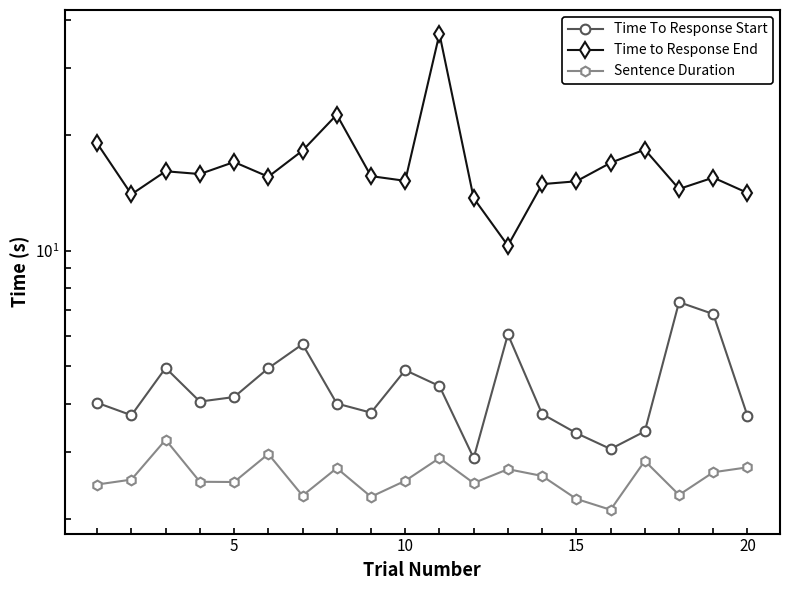

How many lines are shown in the chart?

3